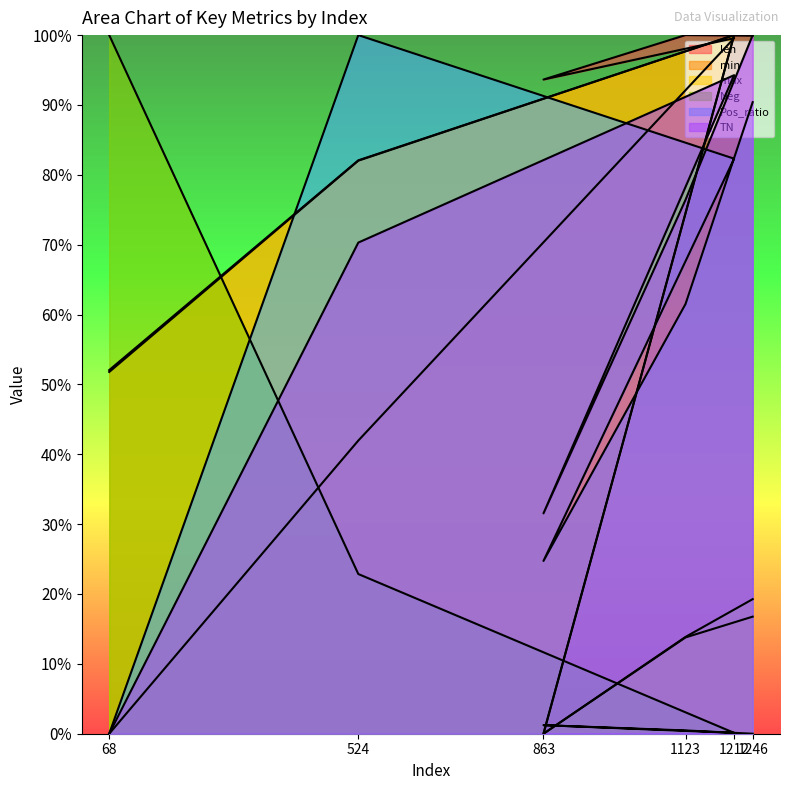

Reading left to right, transcribe all the data shown in this chart.

len: 0.0	0.4	1.0	0.9	1.0	1.0
min: 0.5	0.8	1.0	0.0	0.1	0.2
max: 0.5	0.8	1.0	0.0	0.1	0.2
Neg: 1.0	0.2	0.0	0.0	0.0	0.0
Pos_ratio: 0.0	1.0	0.8	0.2	0.6	0.9
TN: 0.0	0.7	0.9	0.3	0.8	1.0